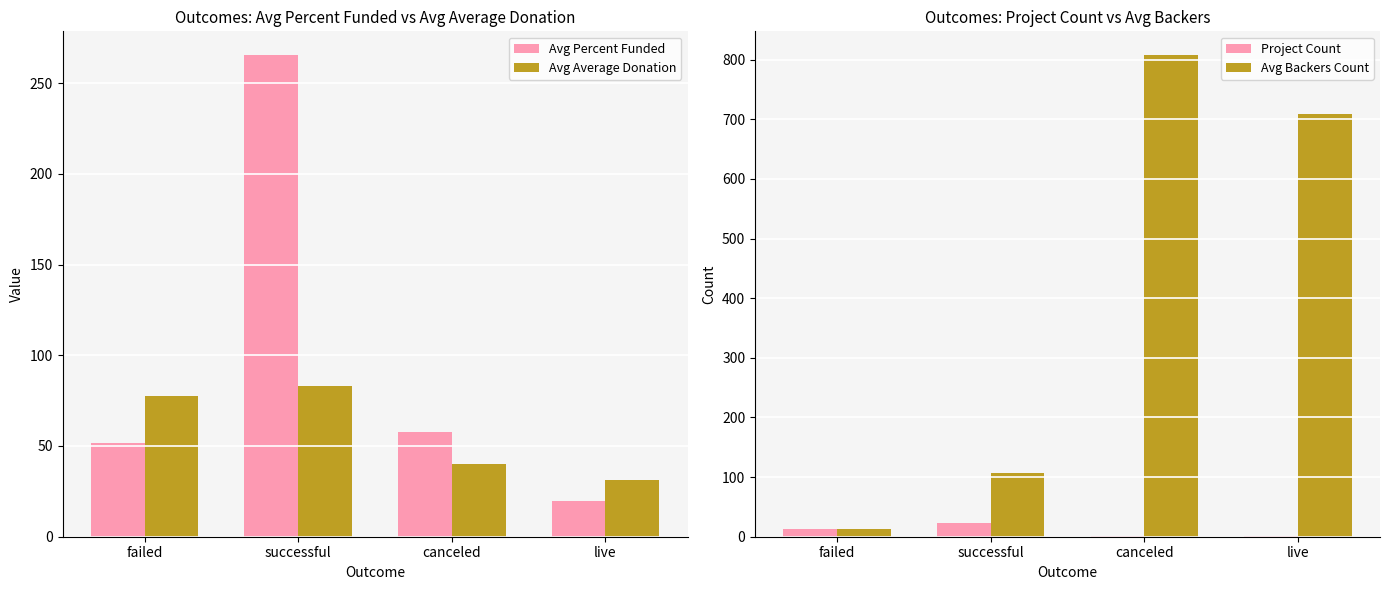

What is the label of the 4th bar from the right?

failed